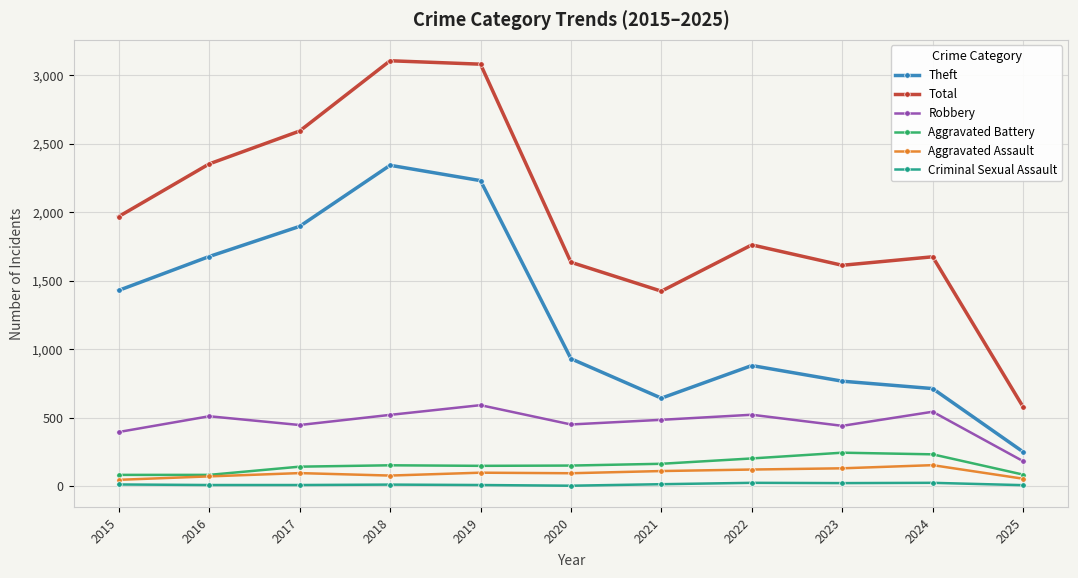

What is the difference between the maximum and second lowest values in the Theft series?

1700